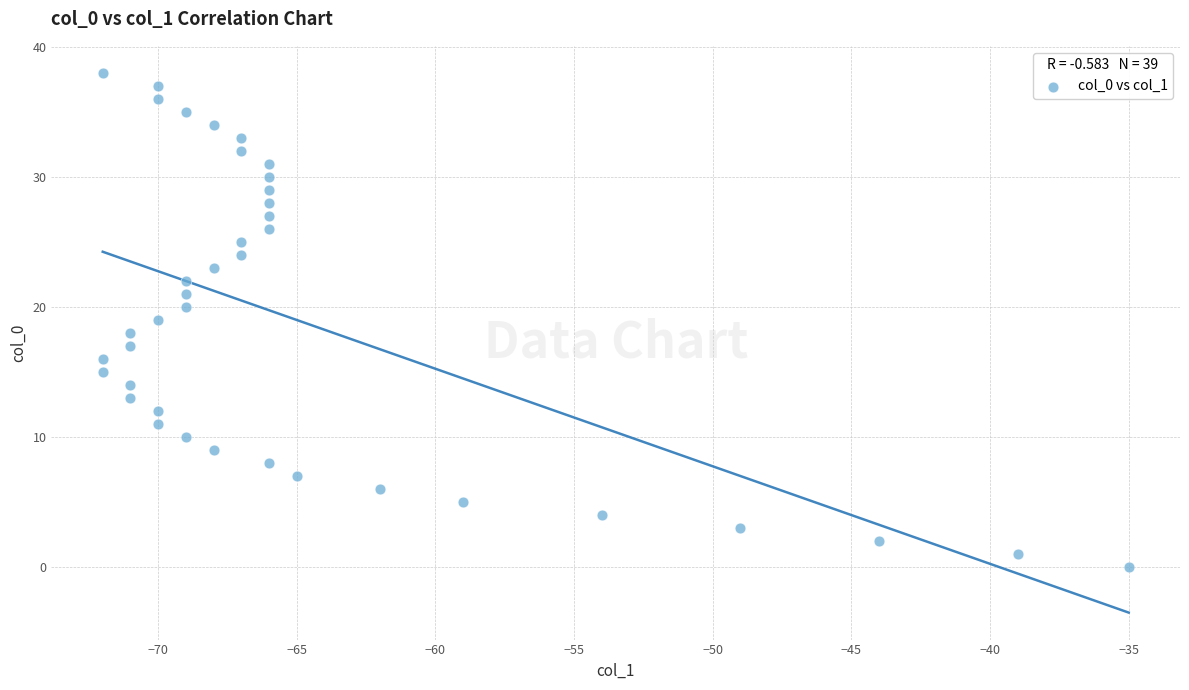

What is the range of X values (max minus min)?

37